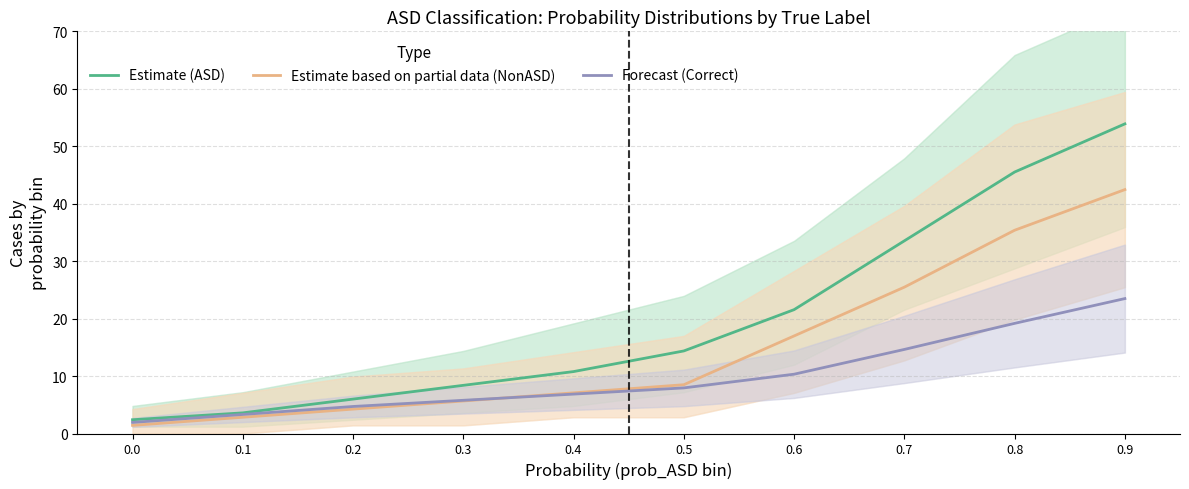

At which category does the chart reach its peak across all series?

0.9